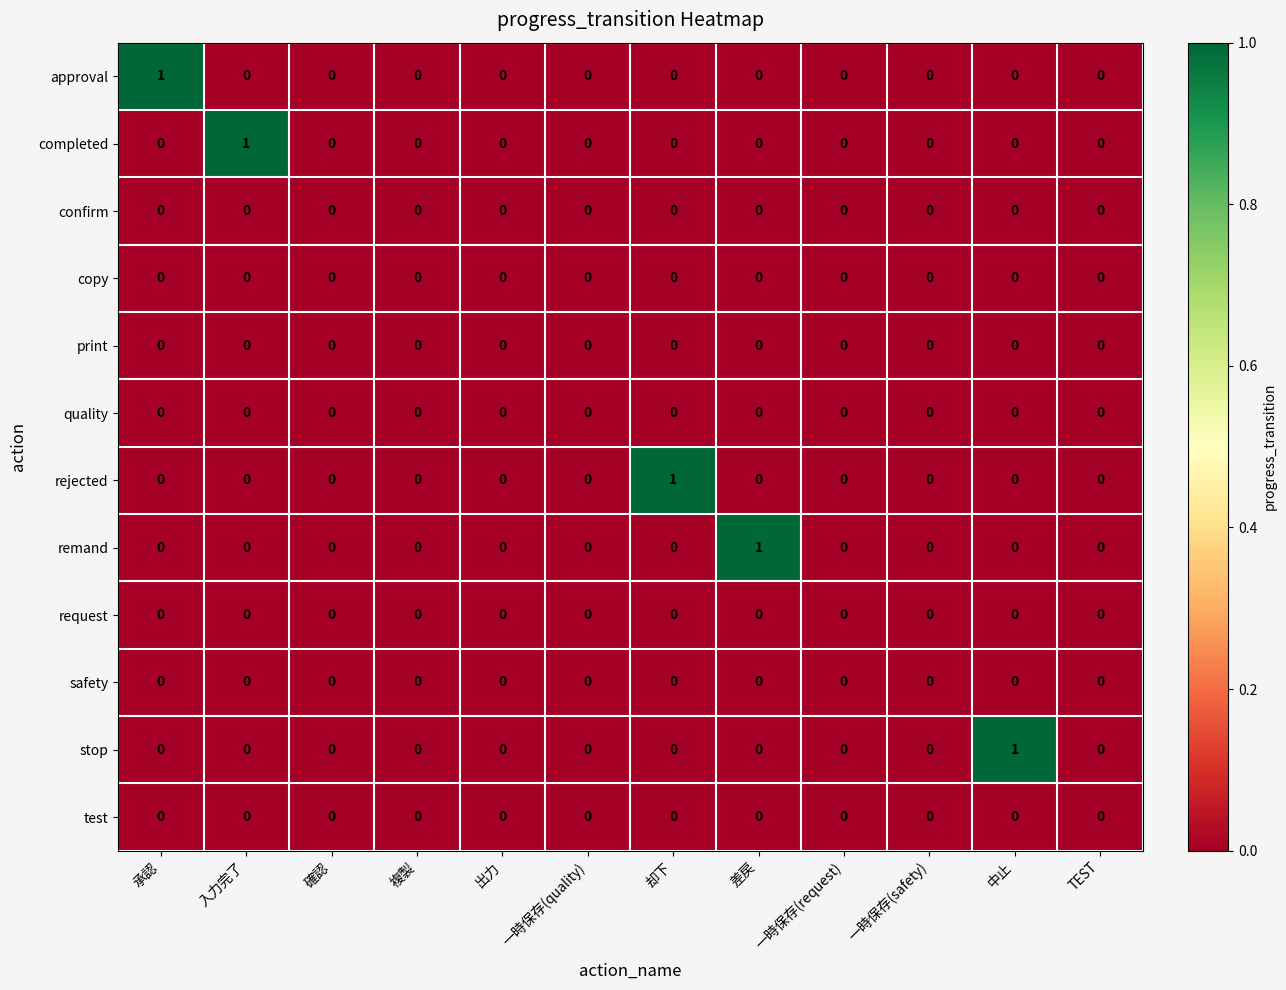

The remand series shows -1 at 一時保存(safety). True or false?

False